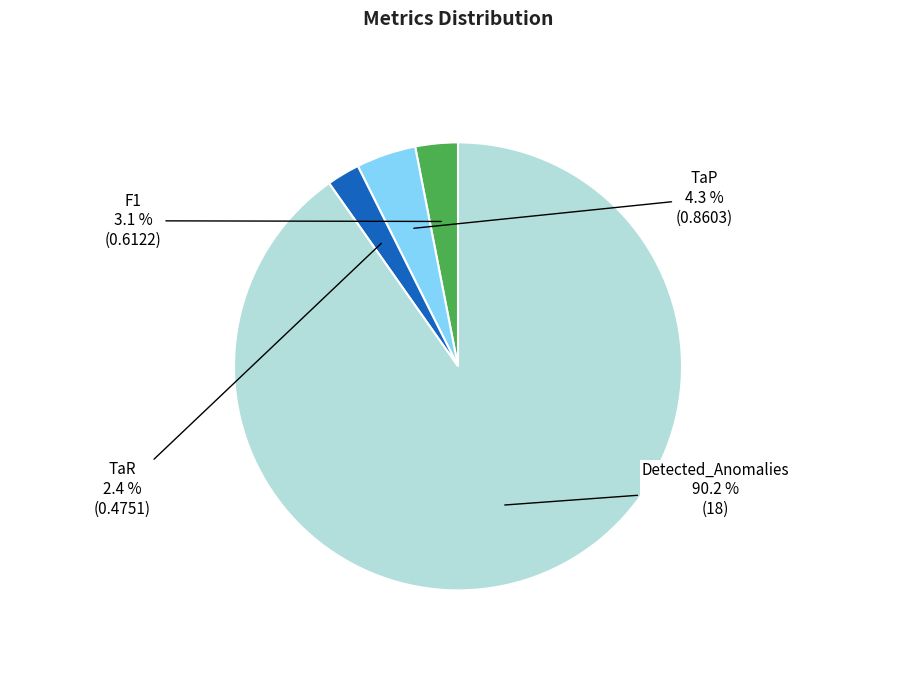

Which has a higher value, TaP or Detected_Anomalies?

Detected_Anomalies